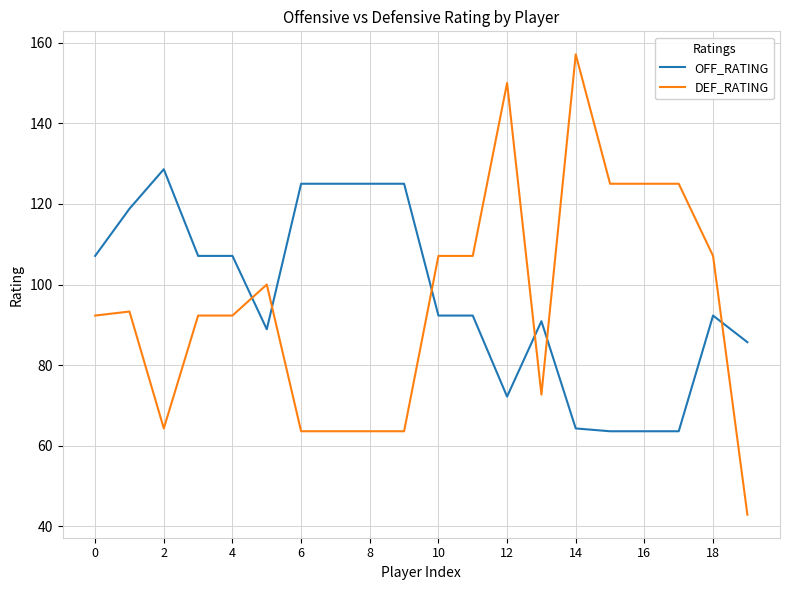

Which series has the largest total across all categories?

OFF_RATING